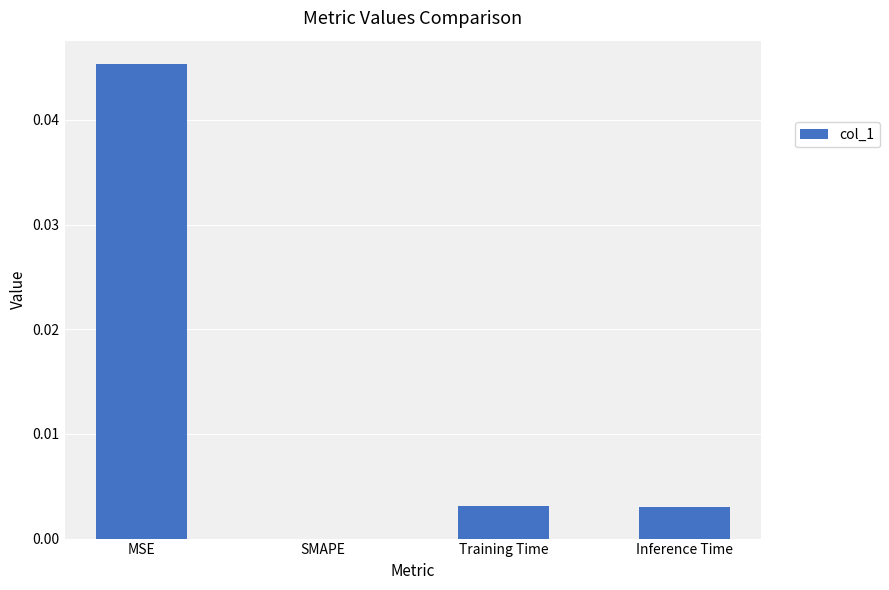

Are the bars horizontal?

No